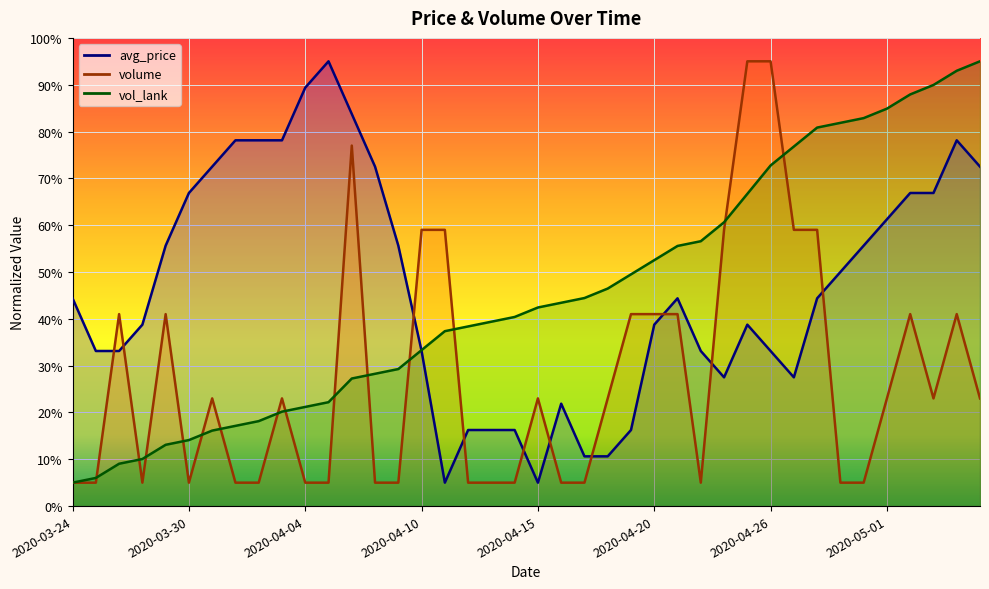

How many series are shown in this chart?

3